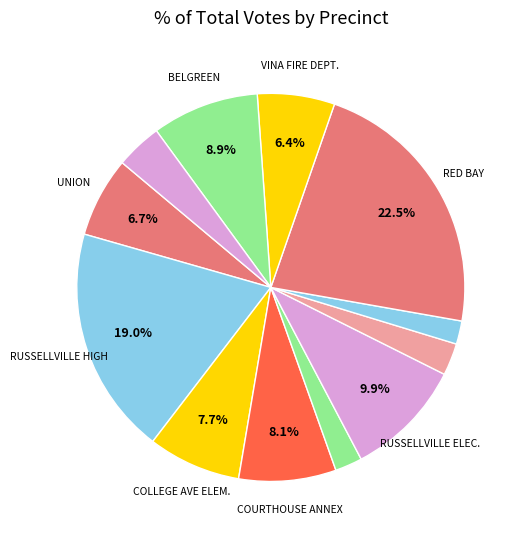

To the nearest percent, what is the difference between the largest and smallest slice percentages?

21%